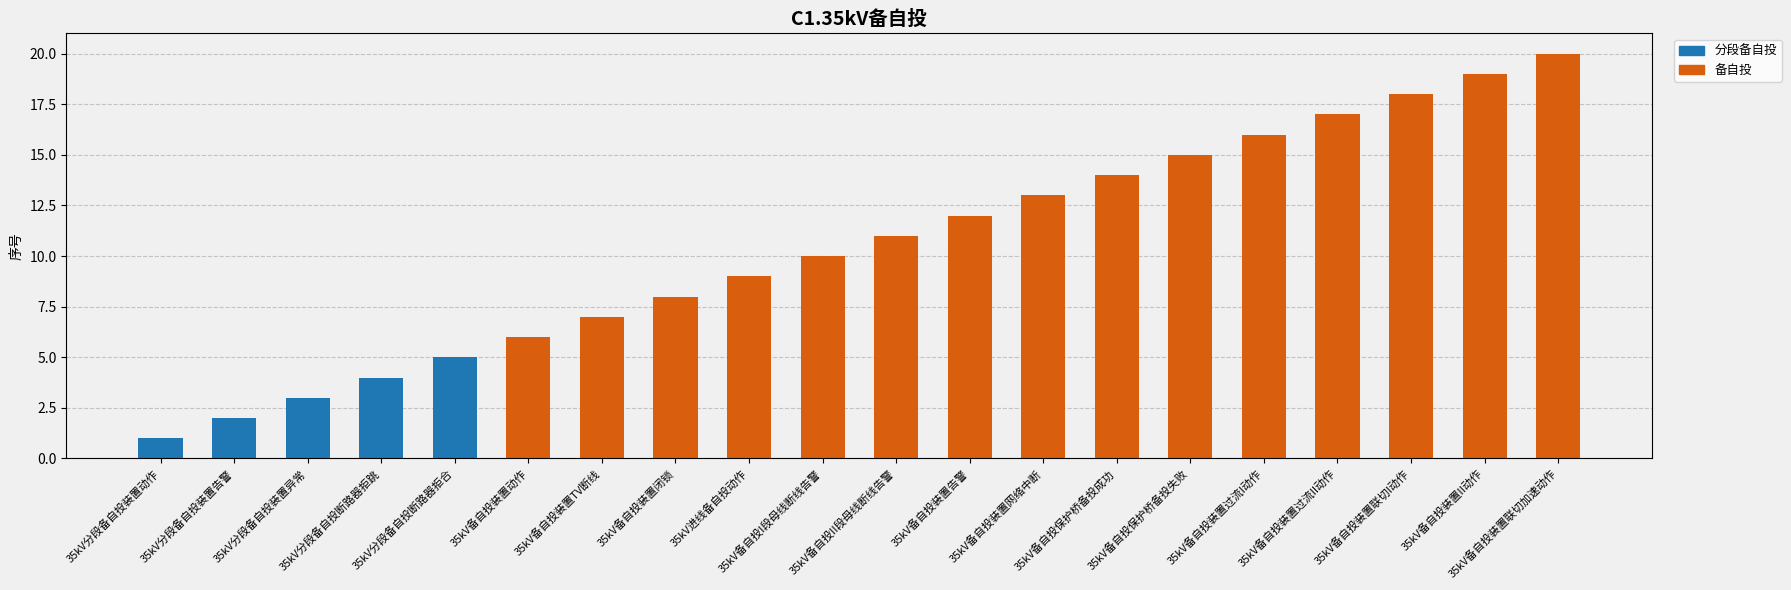

What is the label of the 16th bar from the left?

35kV备自投装置过流I动作